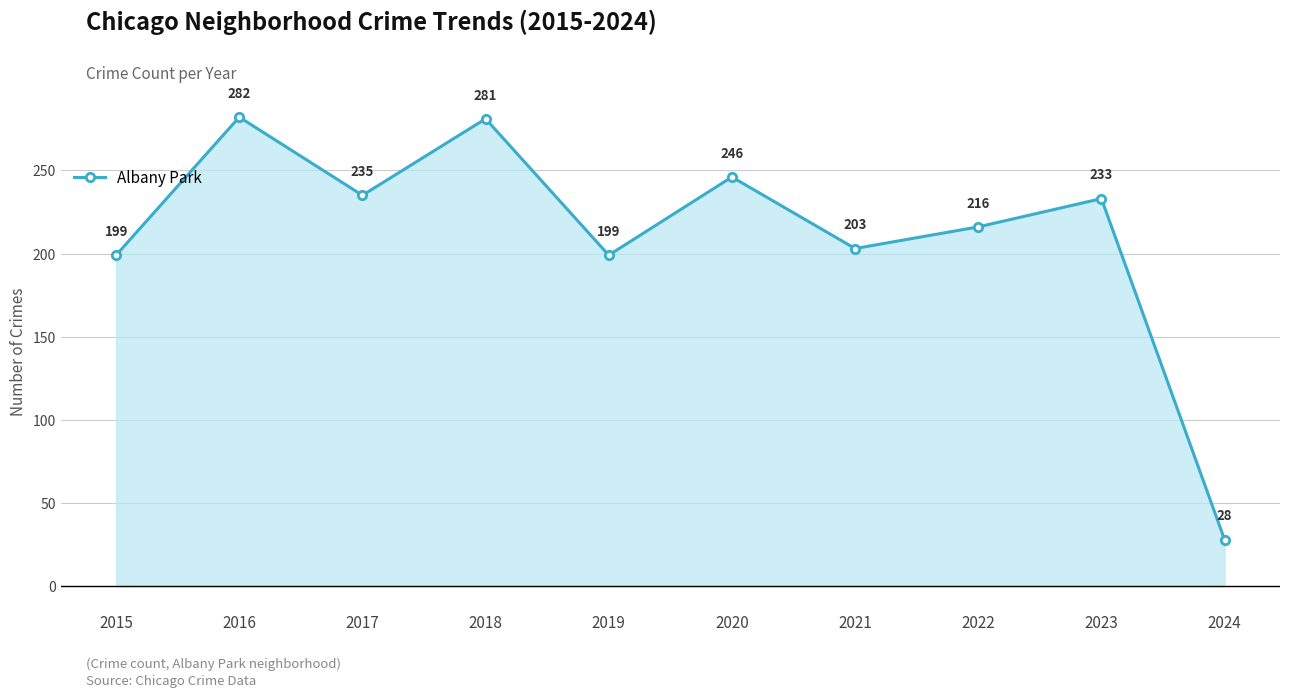

What is the minimum value shown in the chart?

28